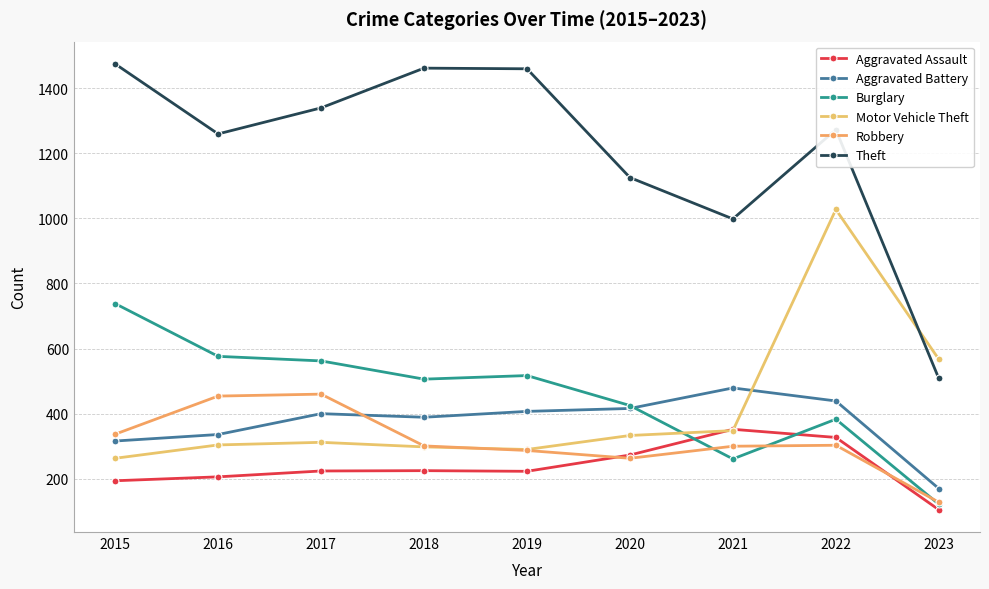

Between 2018 and 2021, which series saw the biggest shift?

Theft